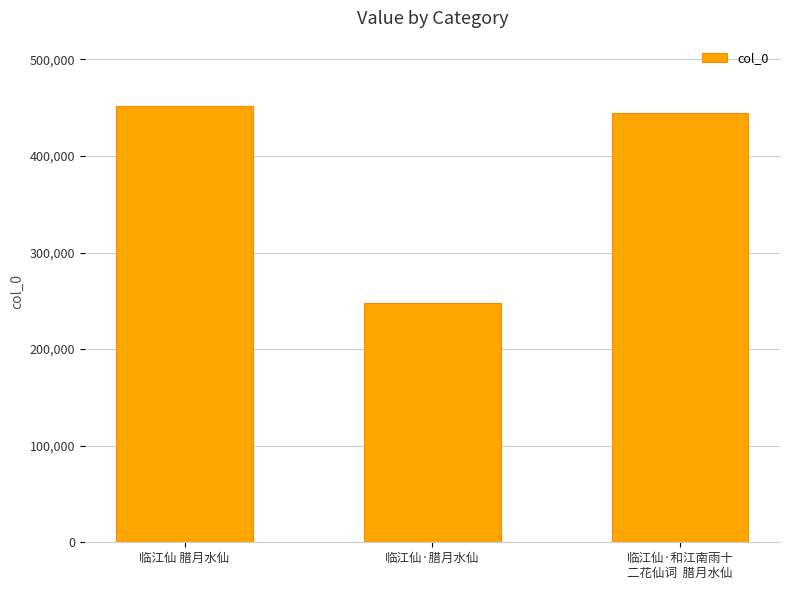

What is the difference between the maximum and minimum values?

203672